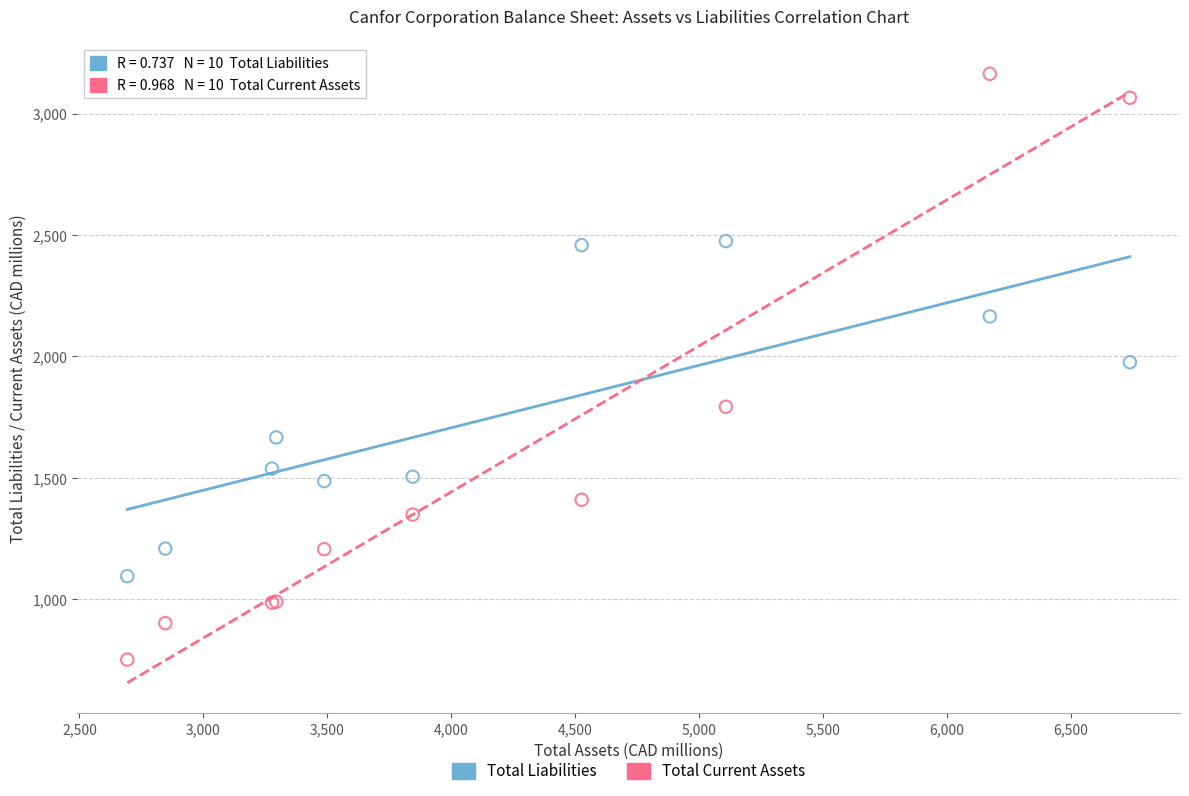

What are all the series names shown in the legend?

Total Liabilities, Total Current Assets